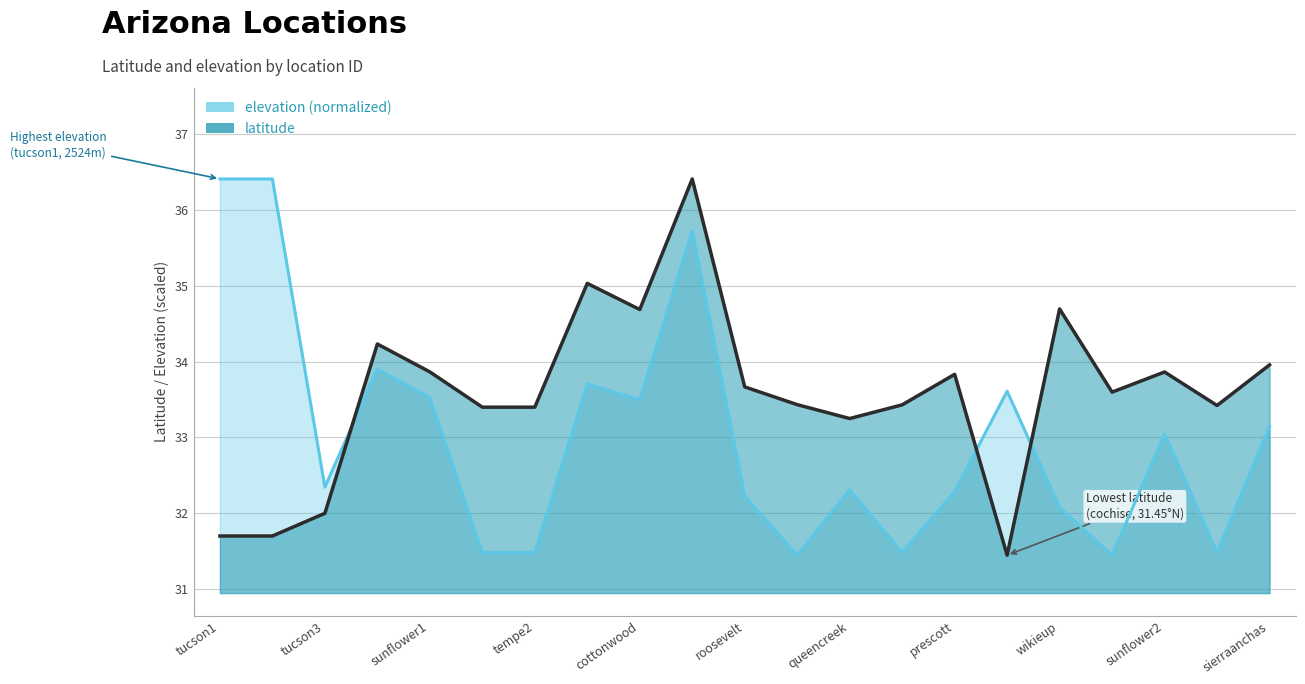

In latitude, how many points are lower than both neighbors (excluding endpoints)?

5